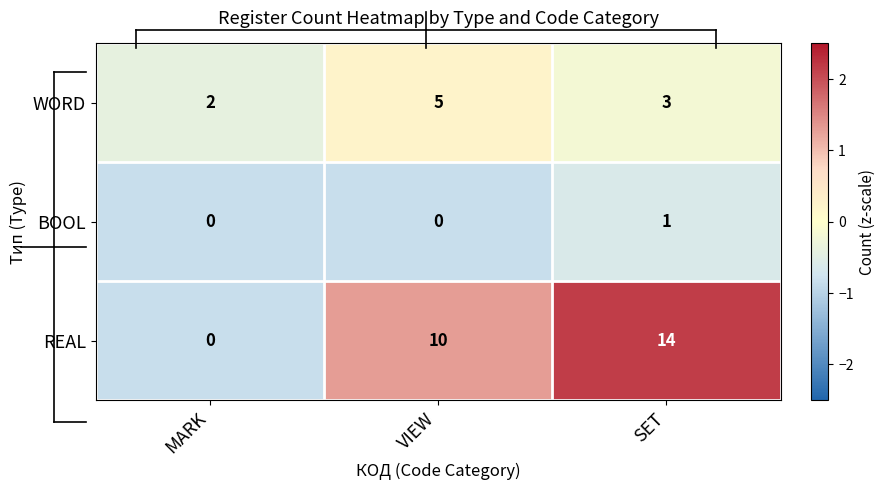

How many categories are shown in the chart?

3